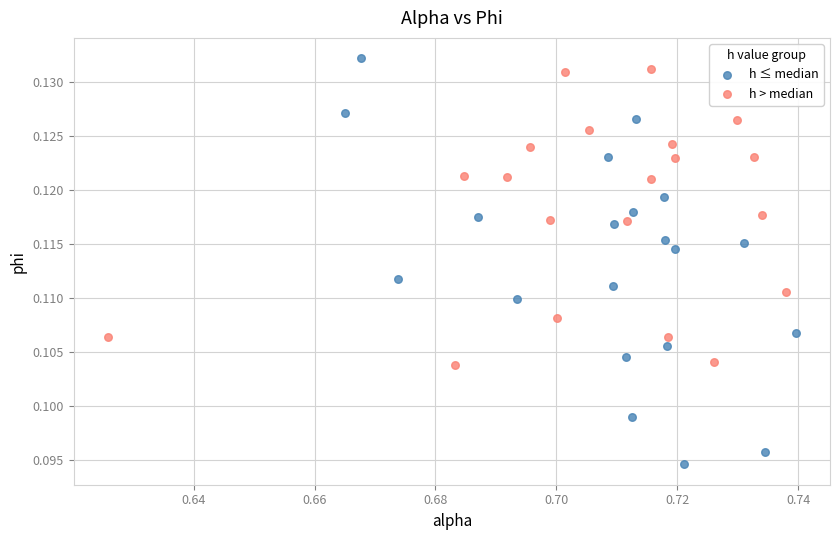

Which series has the largest Y range (max minus min)?

h ≤ median